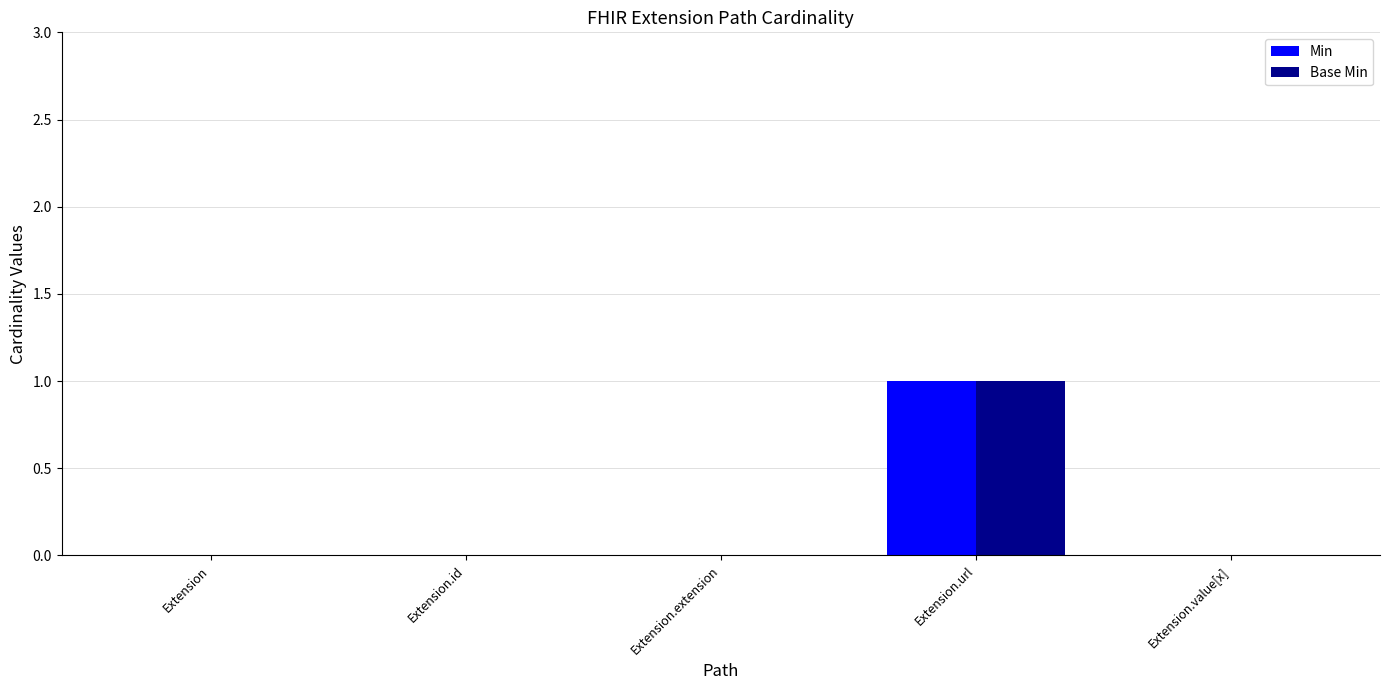

Is it true that Min equals 1 at Extension.extension?

False